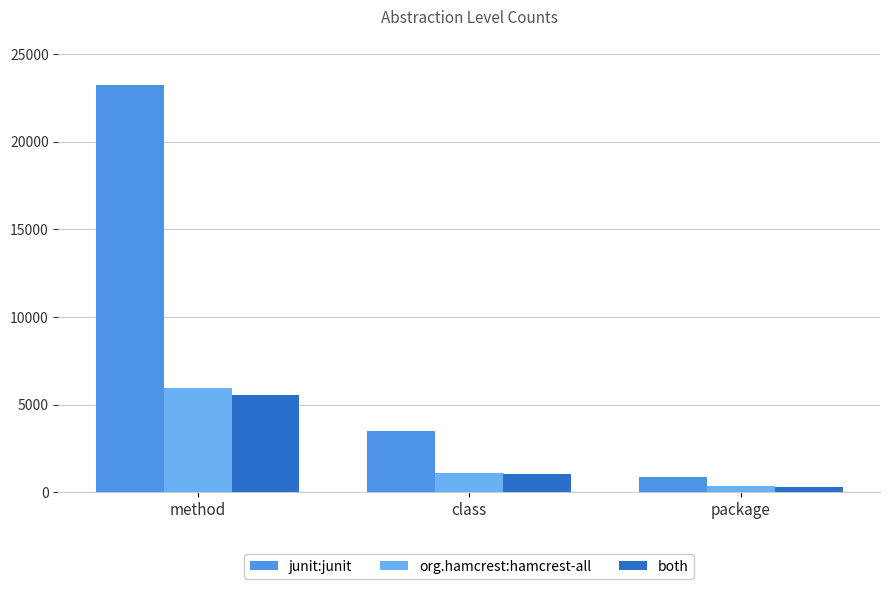

At which label is both closest to 2935?

class